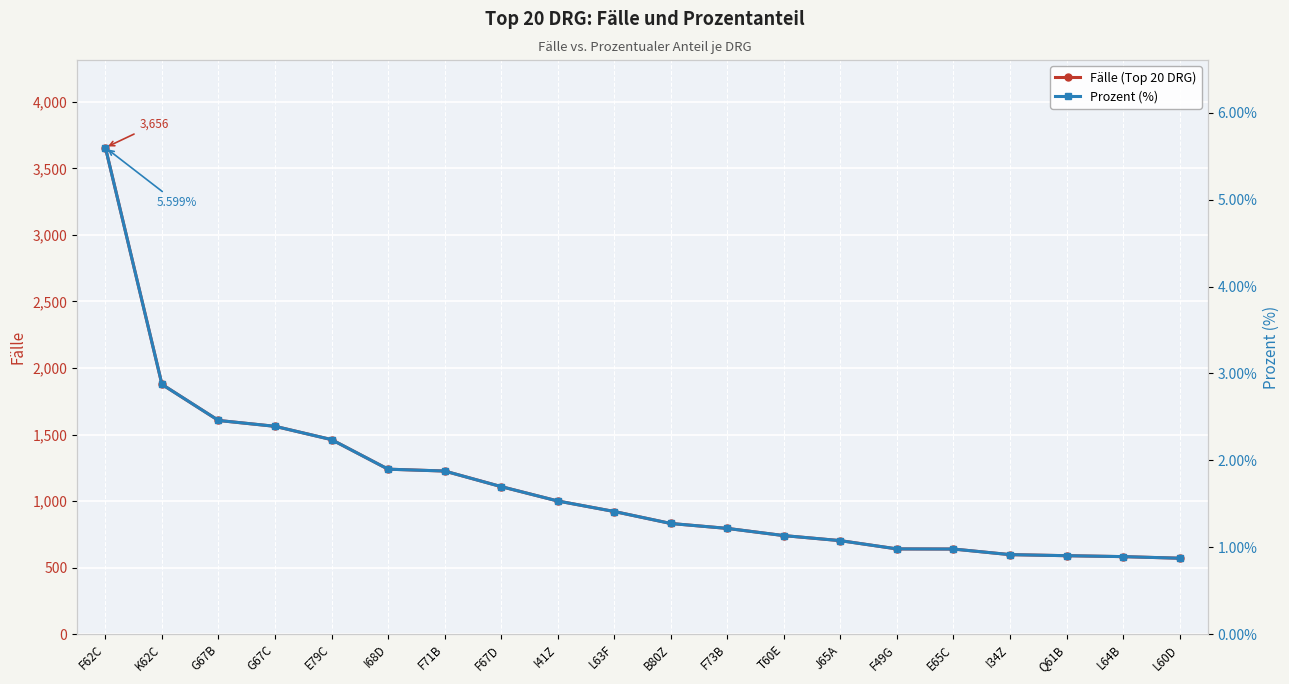

Which label corresponds to the smallest value in the chart?

L60D